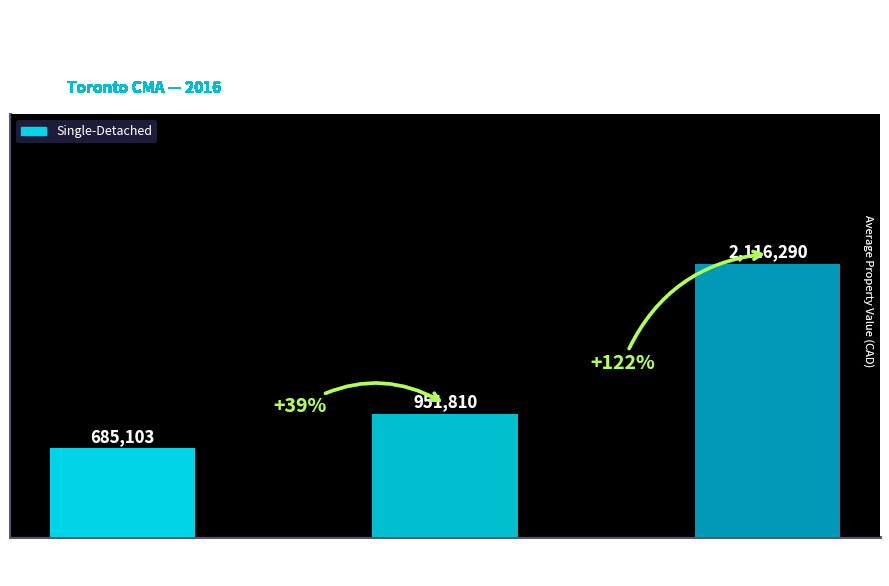

What is the greatest value displayed?

2116290